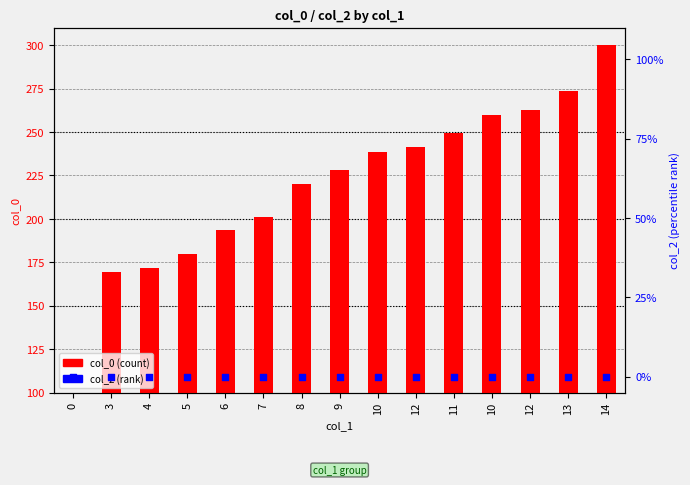

At how many categories does at least one series exceed 204?

9